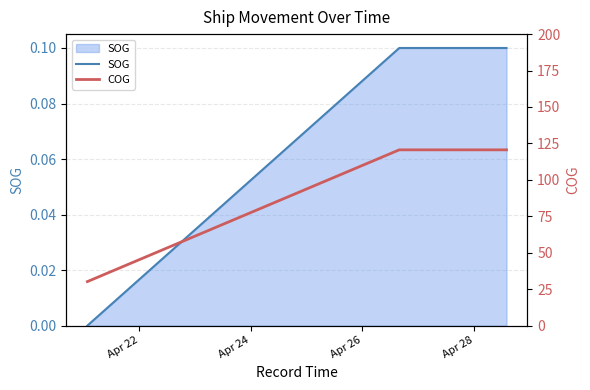

Reading left to right, what are all the values shown in this chart?

SOG: 0.0	0.1	0.1	0.1
COG: 30.2	120.6	120.6	120.6